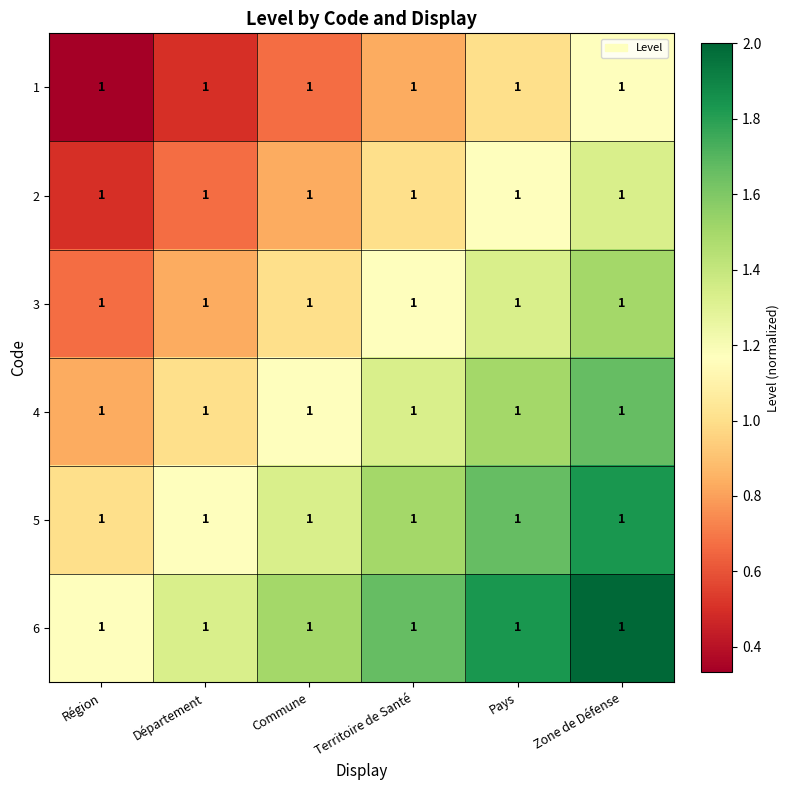

The value of 2 at Département is 0.3. True or false?

False